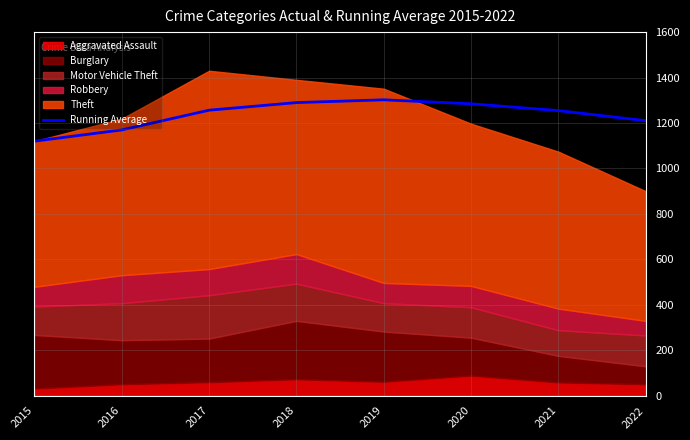

What is the approximate value at 2017?

1256.3